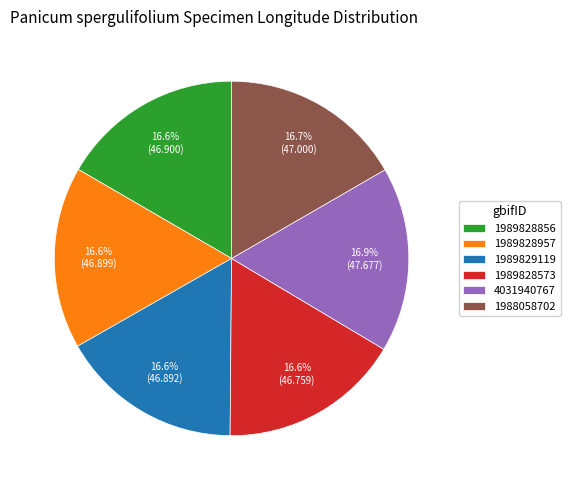

How much of the chart is everything except 1989828573?

83.4%